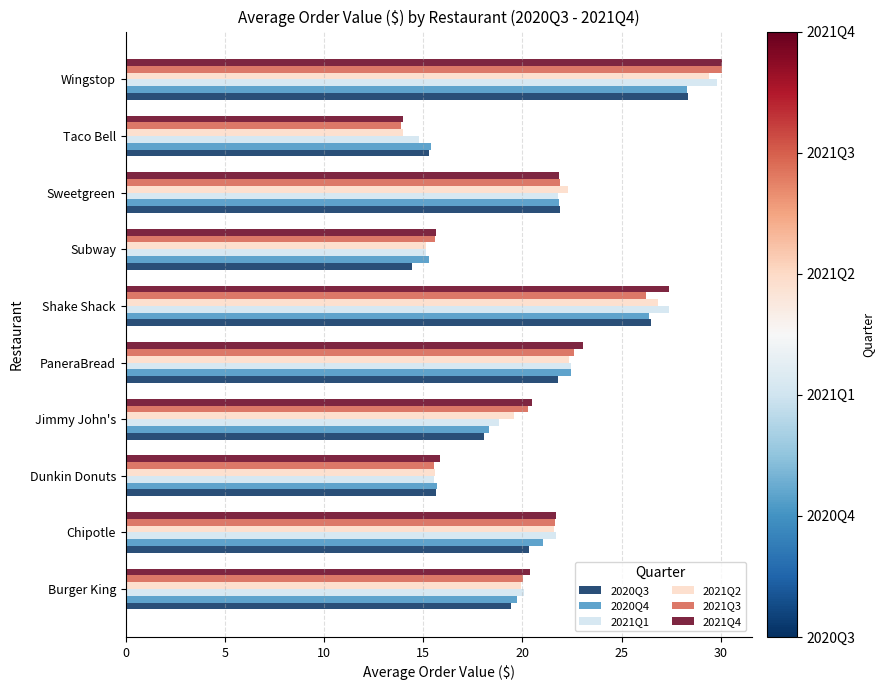

Which series has the widest spread of values?

2021Q3